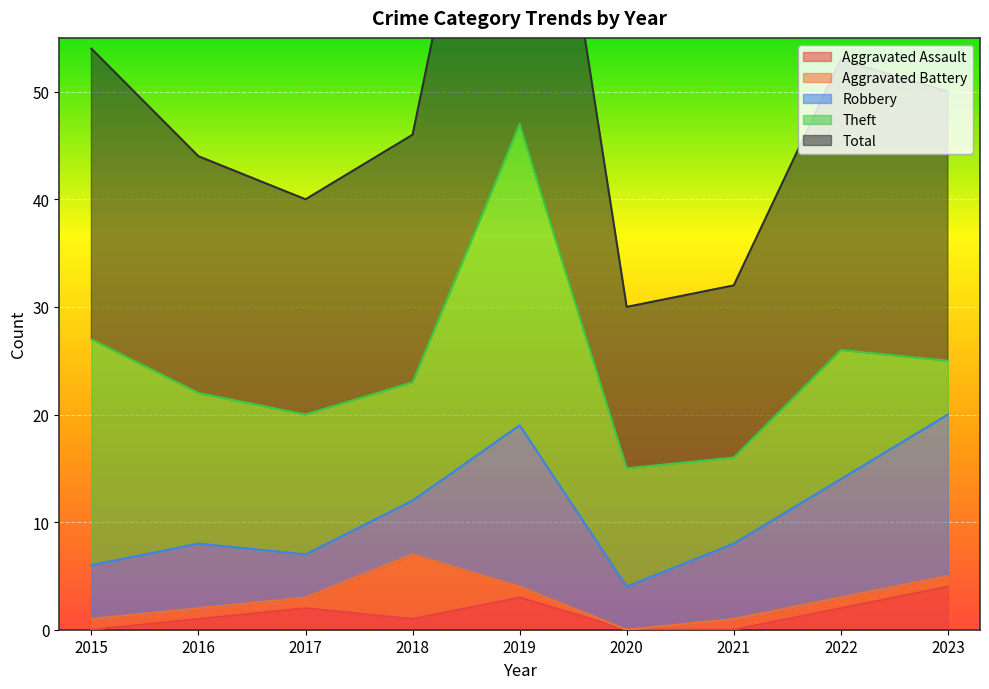

Which has a higher value, 2020 or 2019?

2019